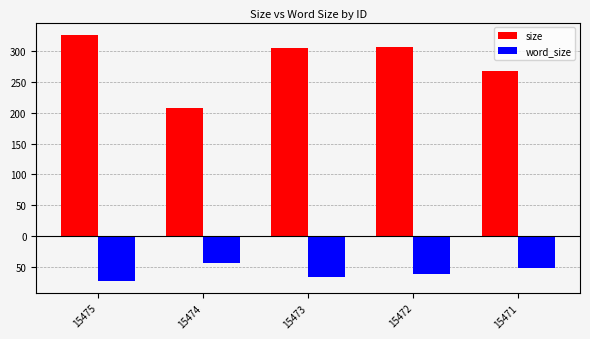

At which label does size reach its peak?

15475